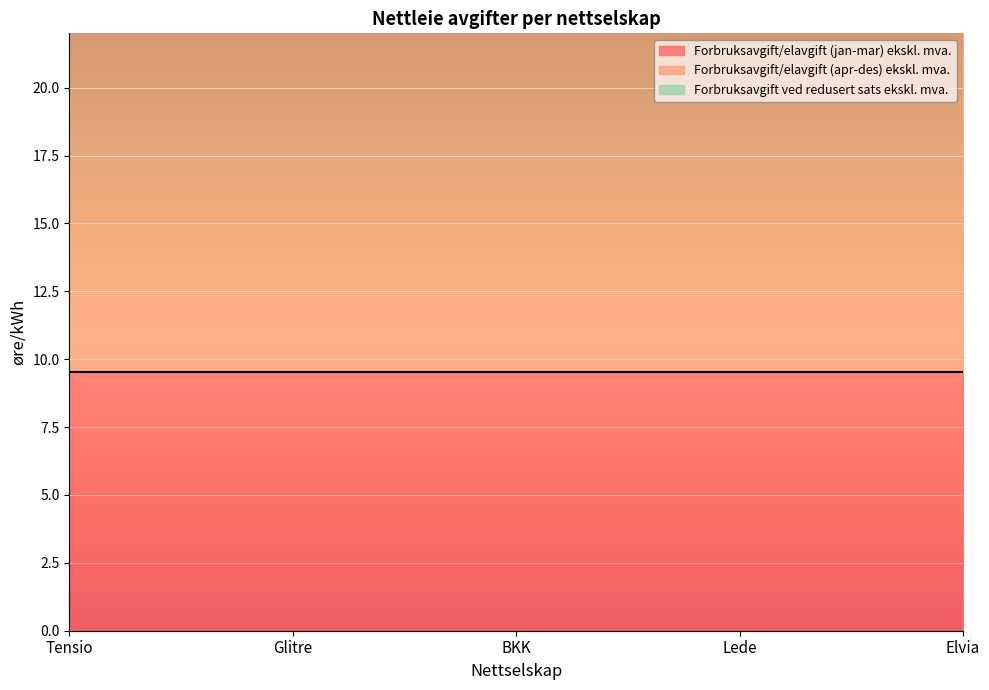

What position from the right is Glitre?

4